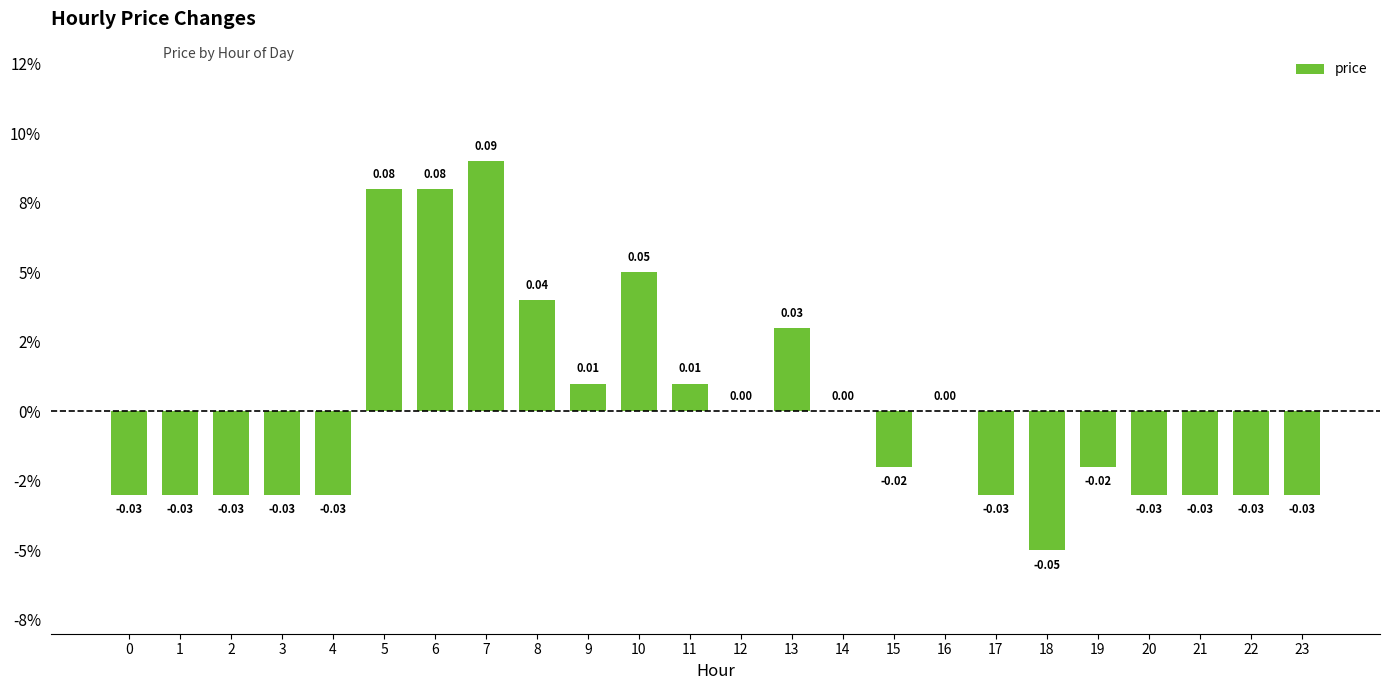

Are the bars horizontal?

No